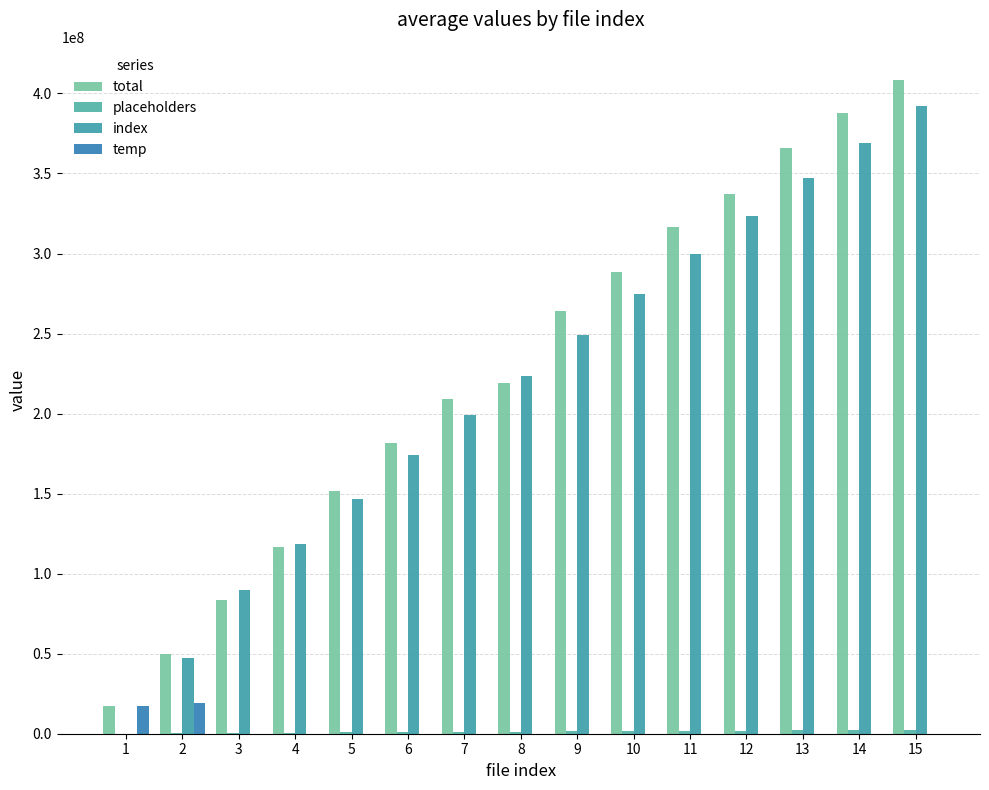

How many data points does each series have?

15